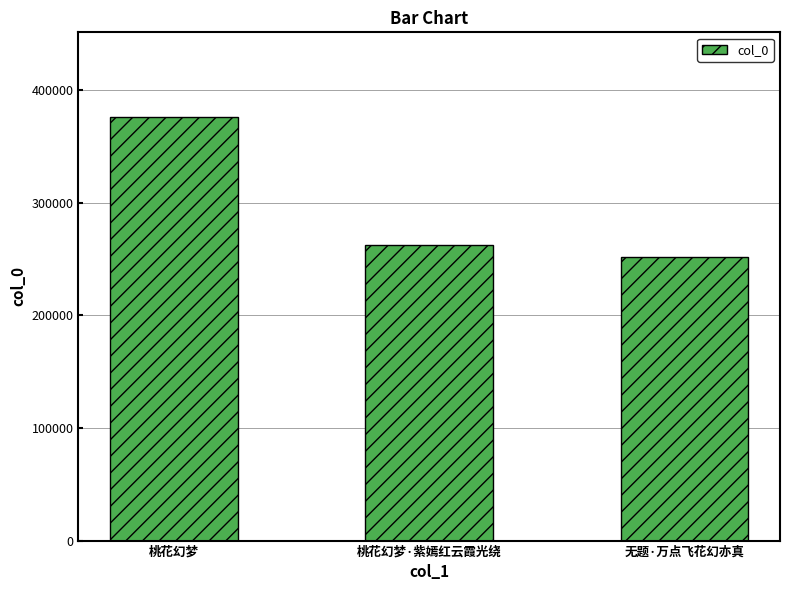

Which label corresponds to the smallest value in the chart?

无题·万点飞花幻亦真